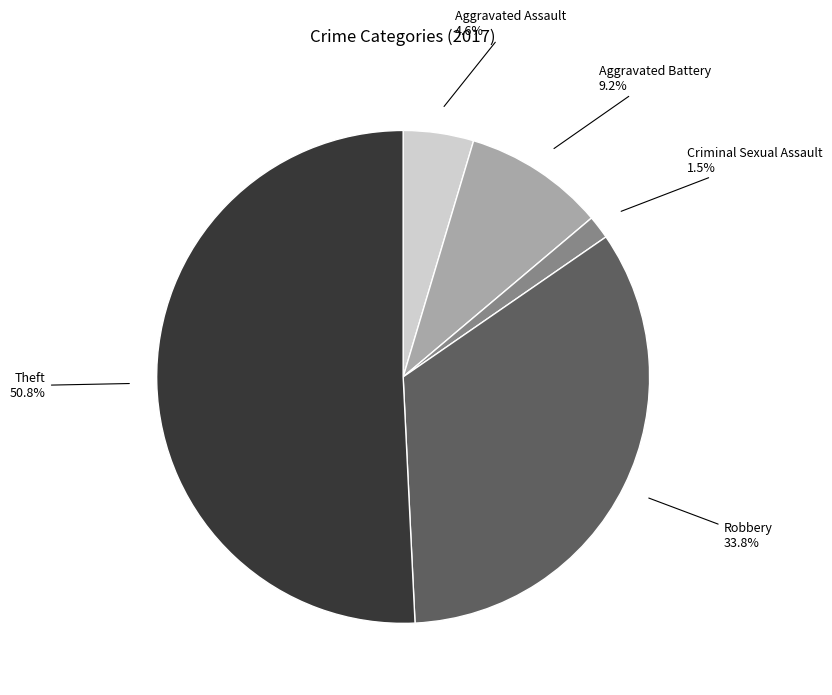

How many segments does this pie chart have?

5